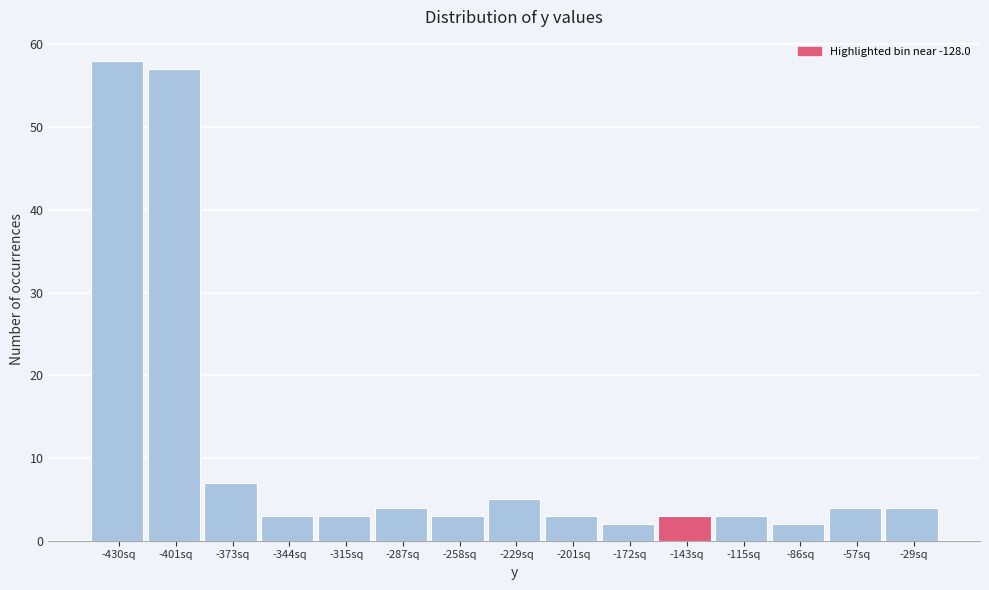

Reading left to right, transcribe all the data shown in this chart.

58	57	7	3	3	4	3	5	3	2	3	3	2	4	4